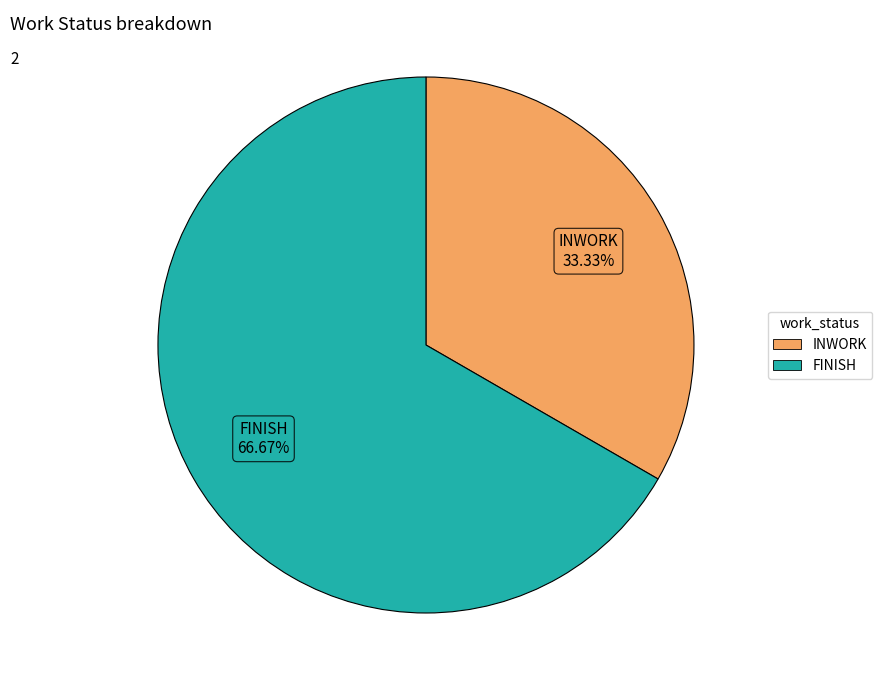

Is it true that FINISH is 56% of the pie?

False